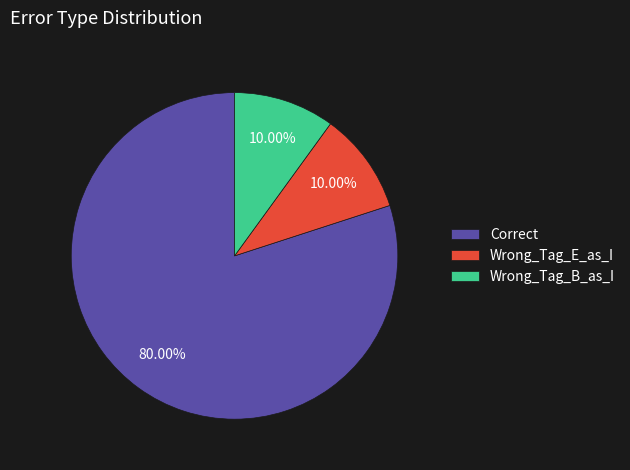

Is Correct the majority of the pie?

Yes